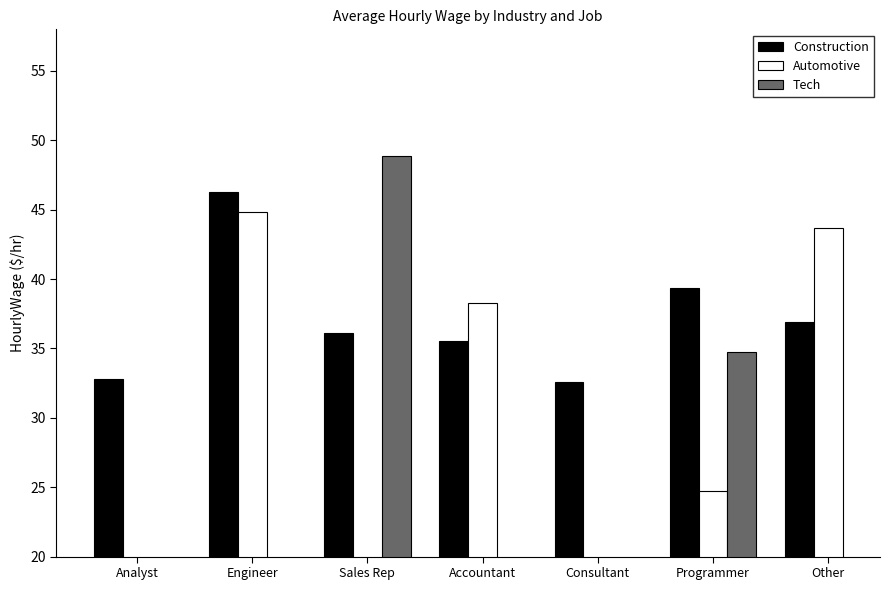

What are all the series names shown in the legend?

Construction, Automotive, Tech